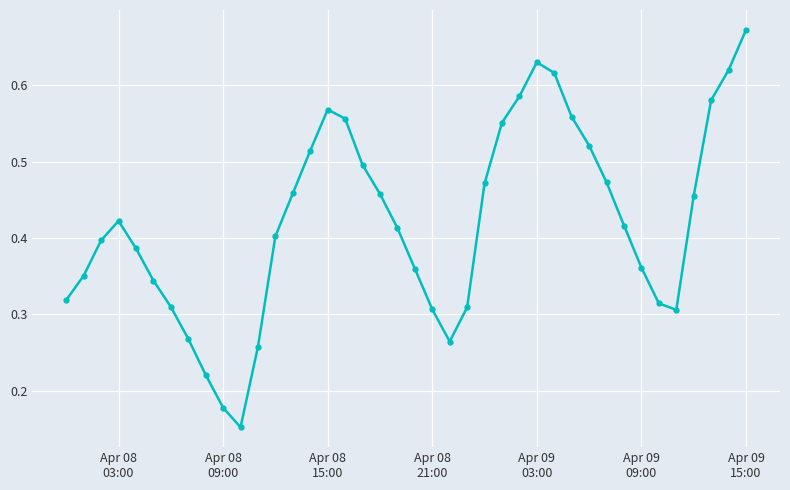

True or false: there are more than 1 points higher than both neighbors.

True